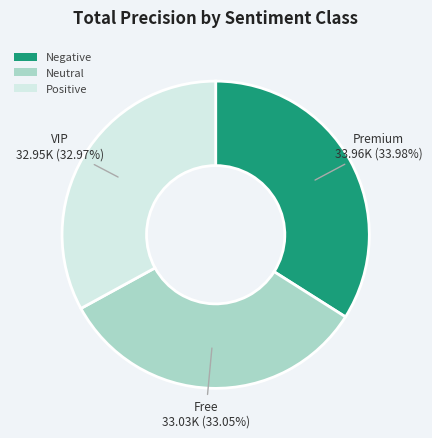

True or false: Positive accounts for 23% of the total.

False